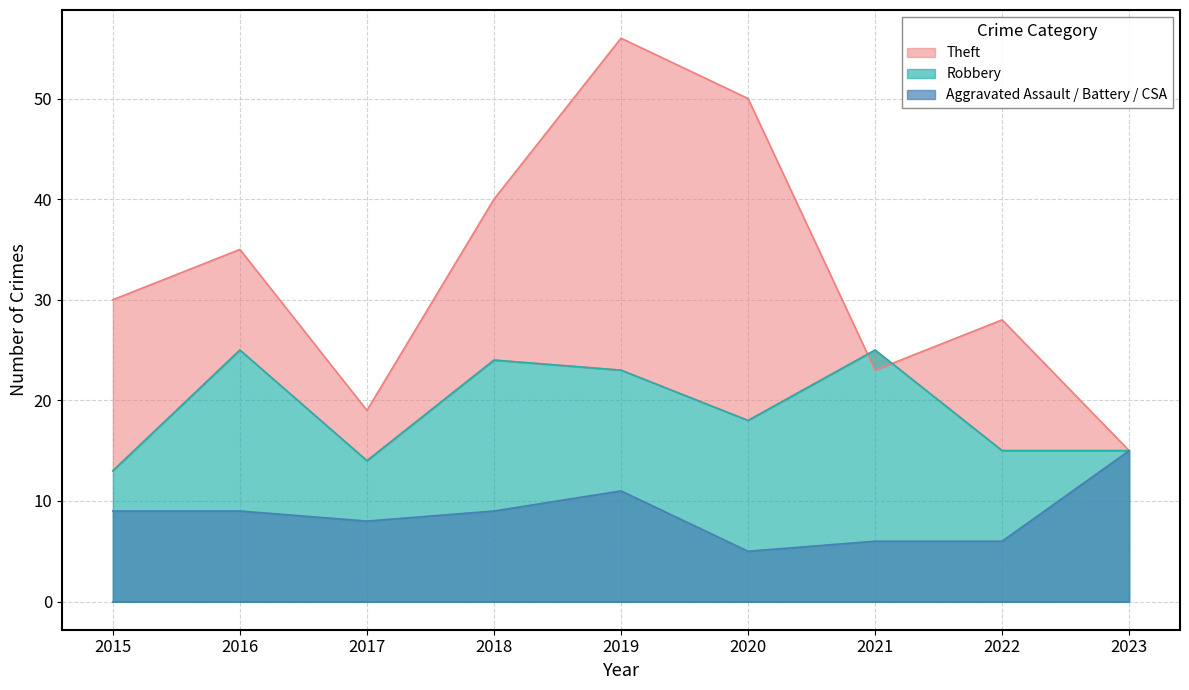

True or false: Aggravated Assault / Battery / CSA has a value of 19 at 2019.

False